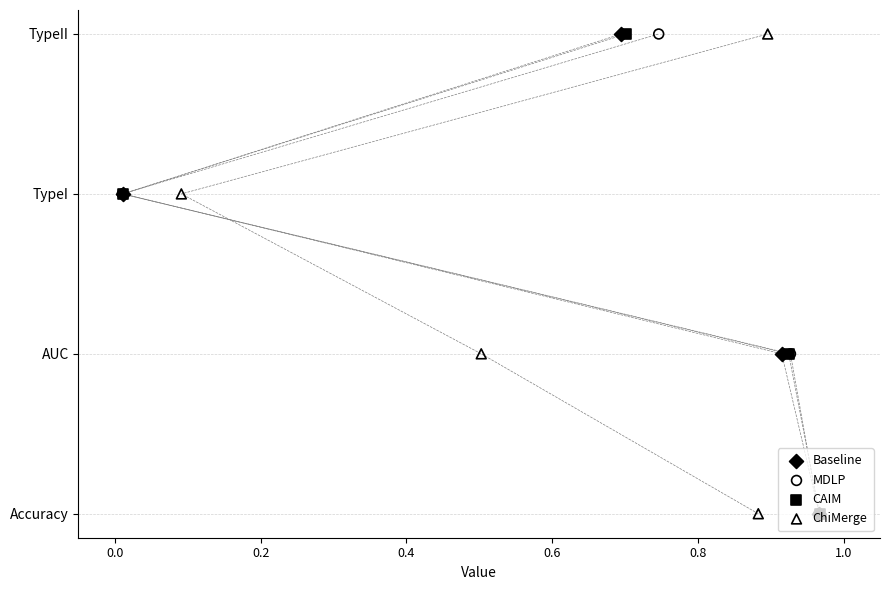

Which series reaches the minimum Y coordinate?

Baseline